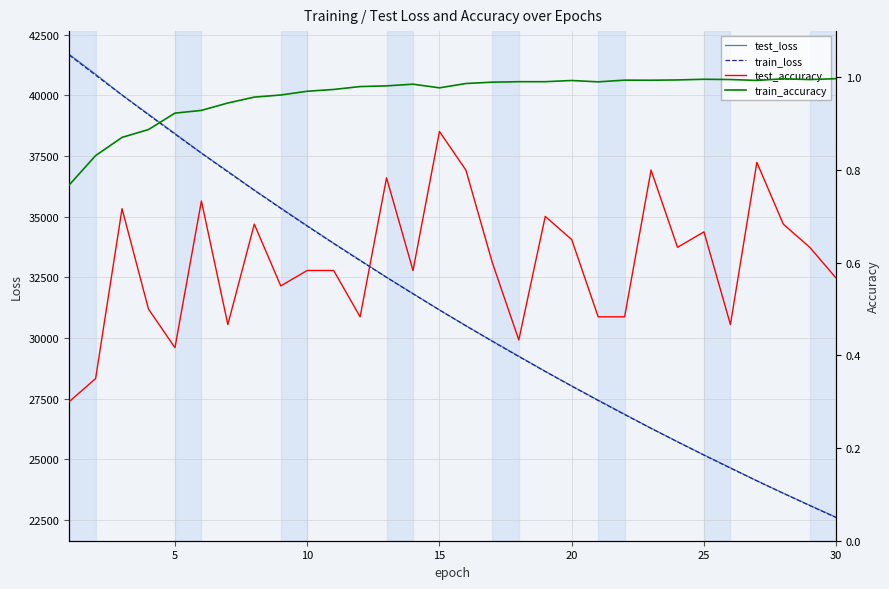

True or false: train_accuracy and train_loss intersect in this chart.

False